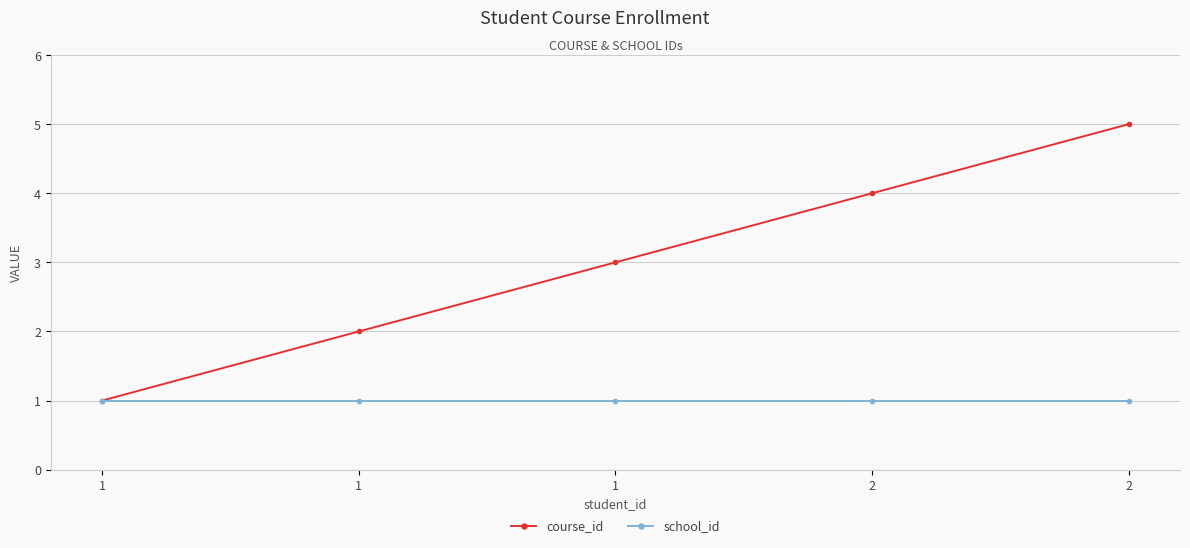

Rank the series by their maximum value, from lowest to highest.

school_id, course_id